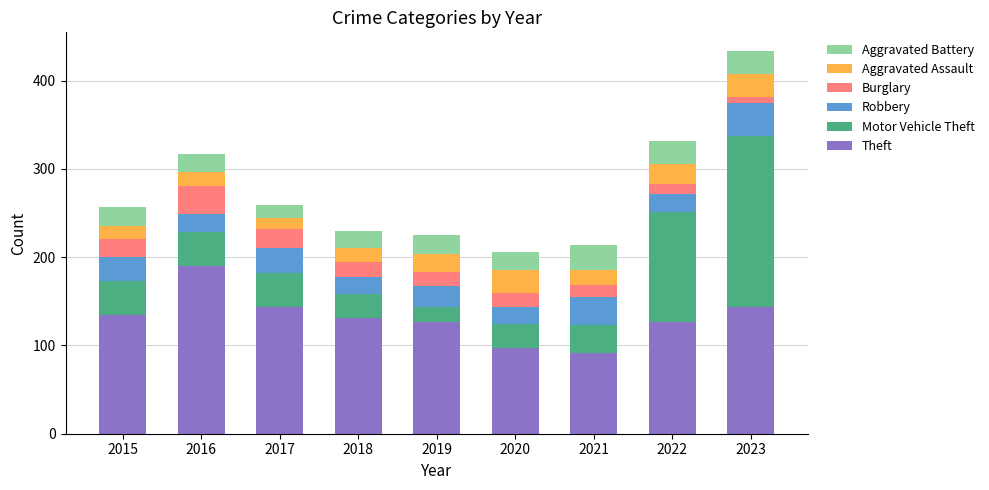

Are the bars horizontal?

No